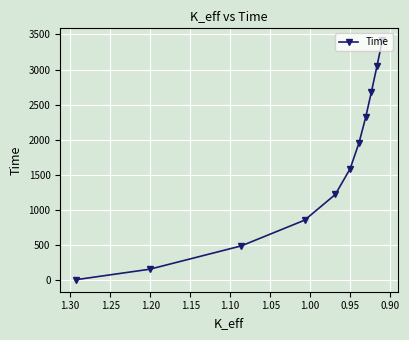

Is this an area chart (filled region under the line)?

No